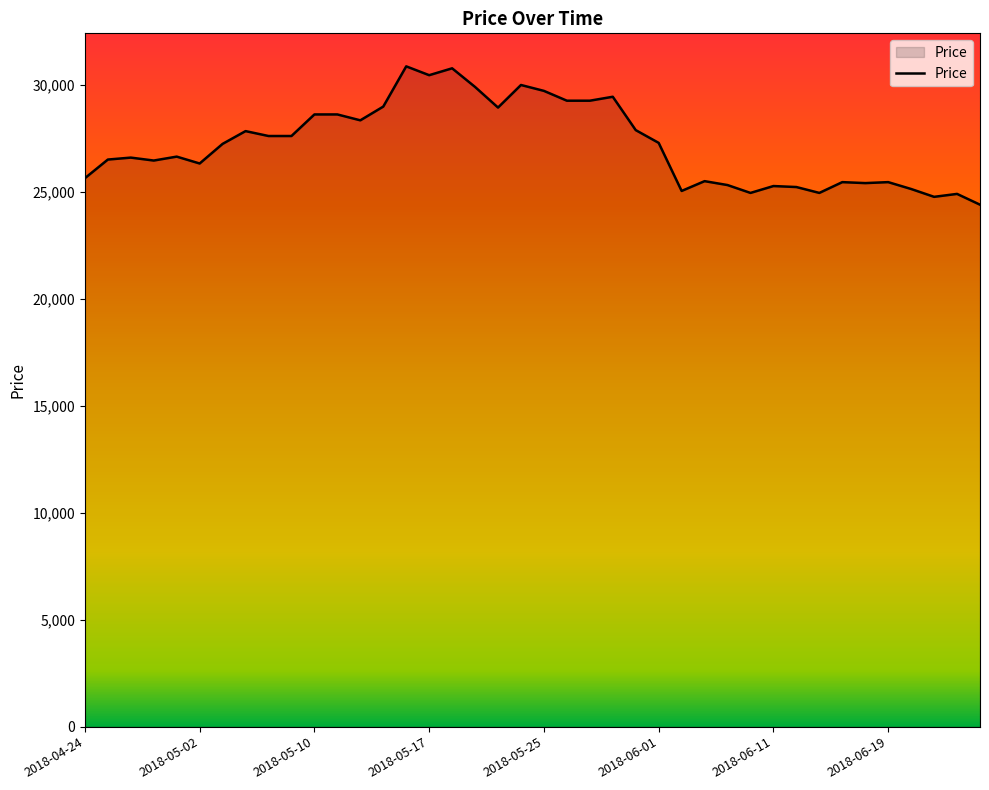

What is the difference between the maximum and minimum values?

6464